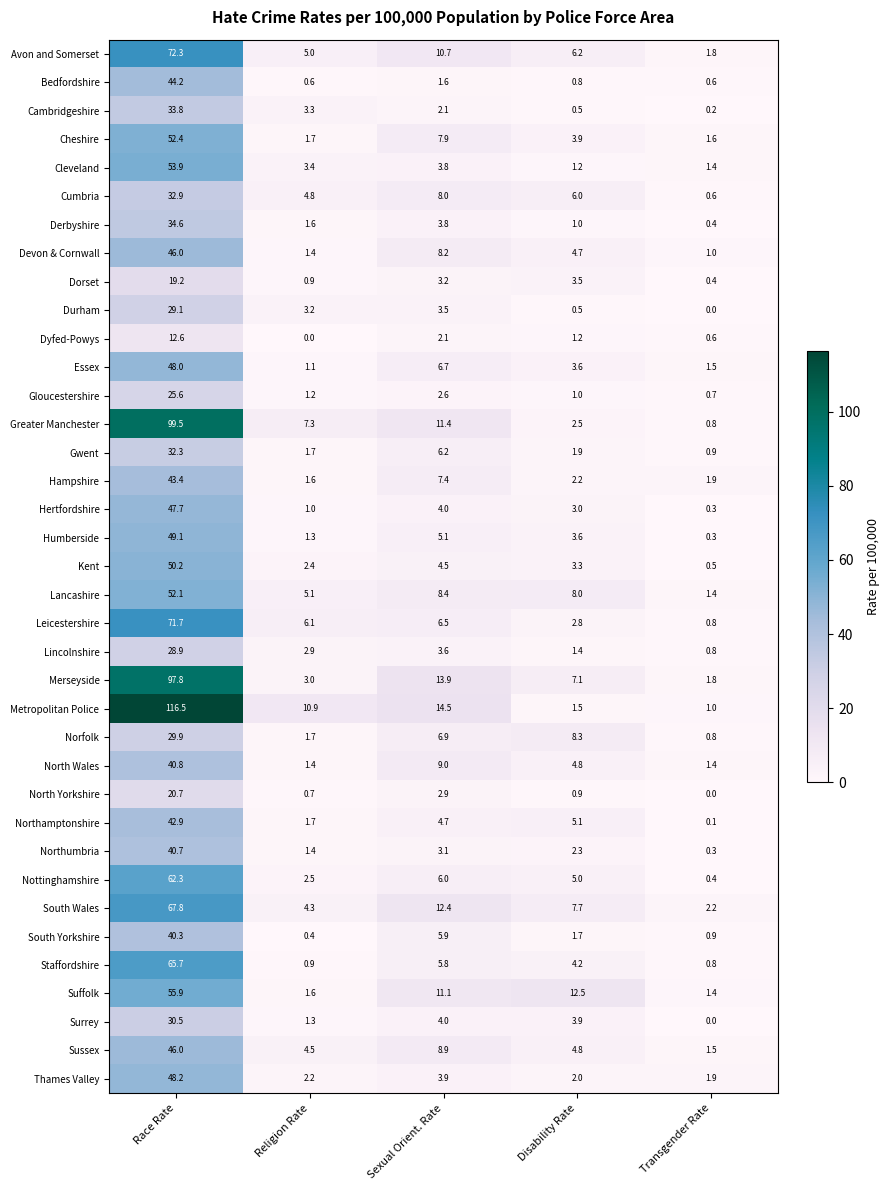

The value of Merseyside at Race Rate is 58.0. True or false?

False